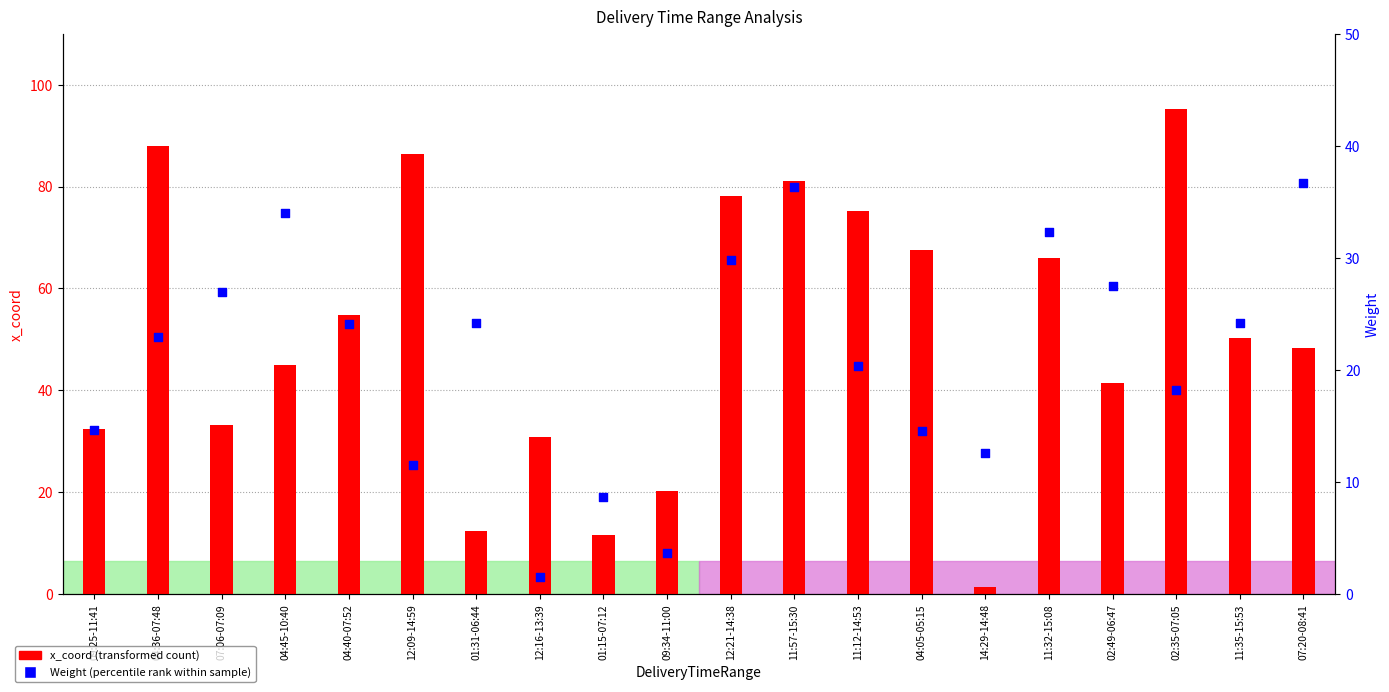

At which category is the sum across all series the highest?

11:57-15:30